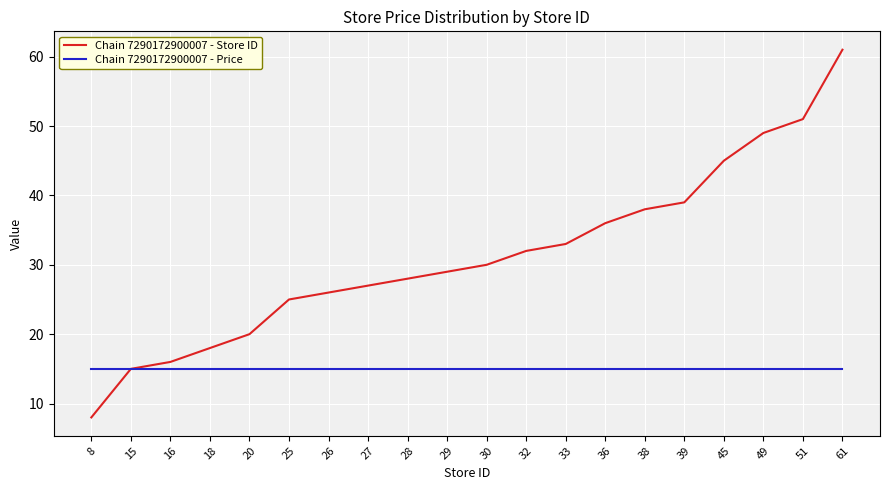

What value does the Chain 7290172900007 - Store ID series have at 27, to the nearest 10?

30